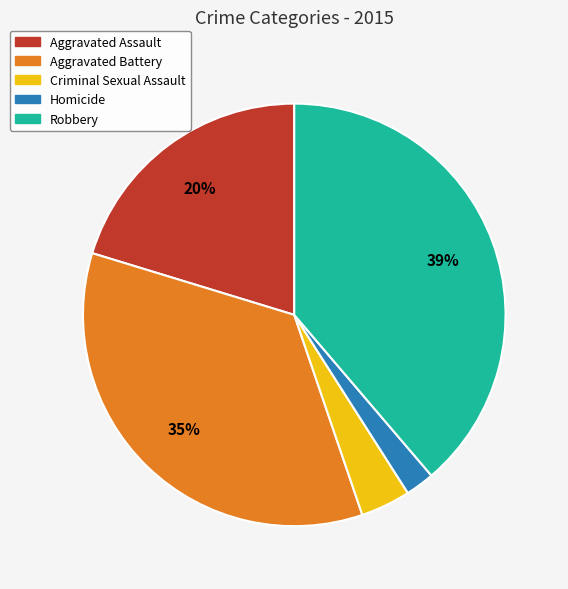

Is there a majority slice in this chart?

No